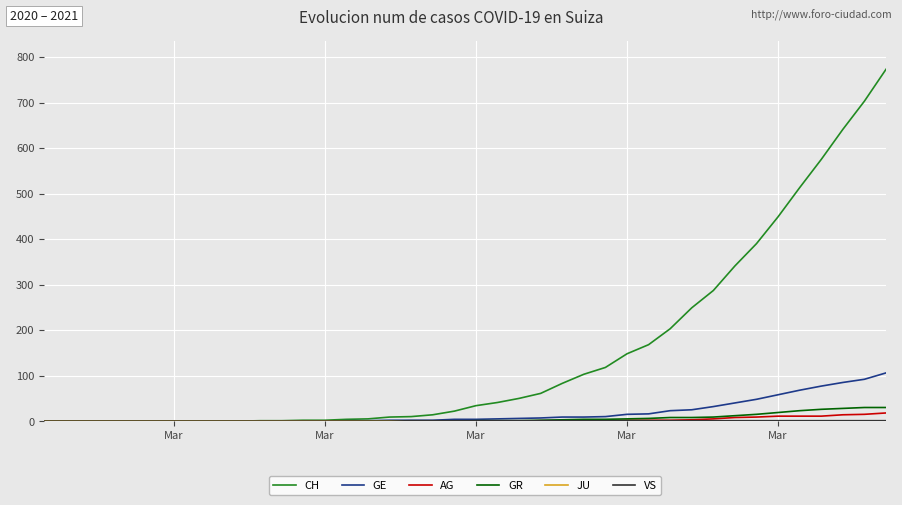

What is the difference between the second highest and second lowest values in the AG series?

15